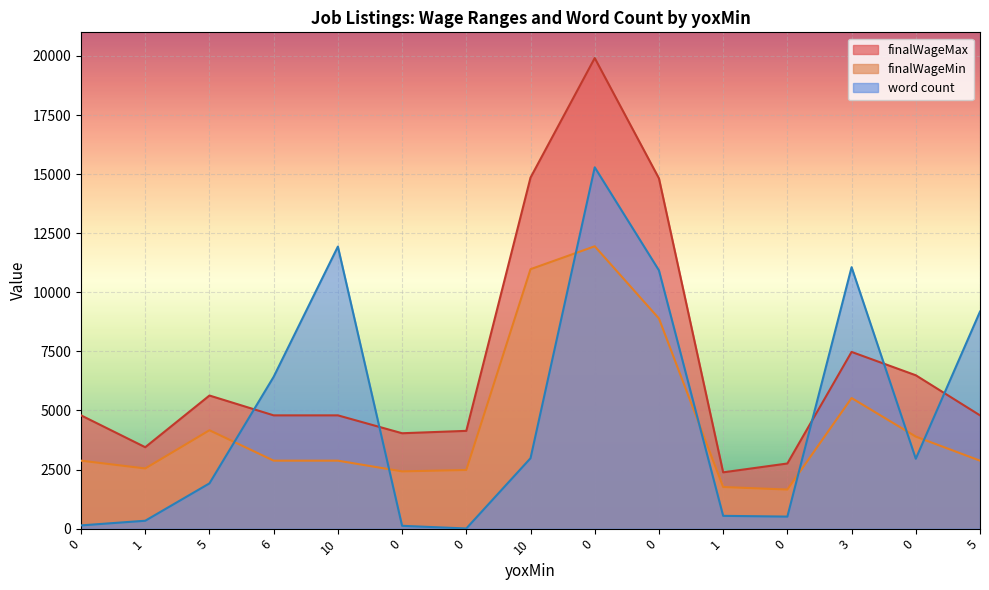

Is it true that finalWageMax equals 12420 at 3?

False